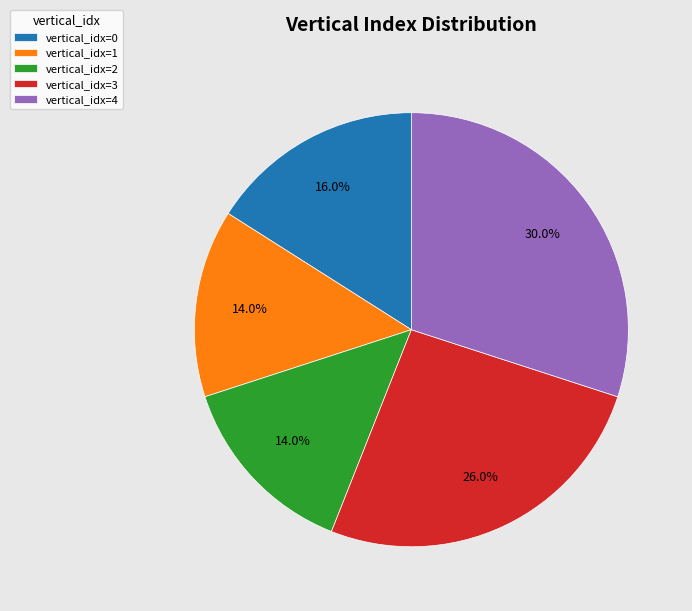

Is there any slice that represents more than half of the pie?

No